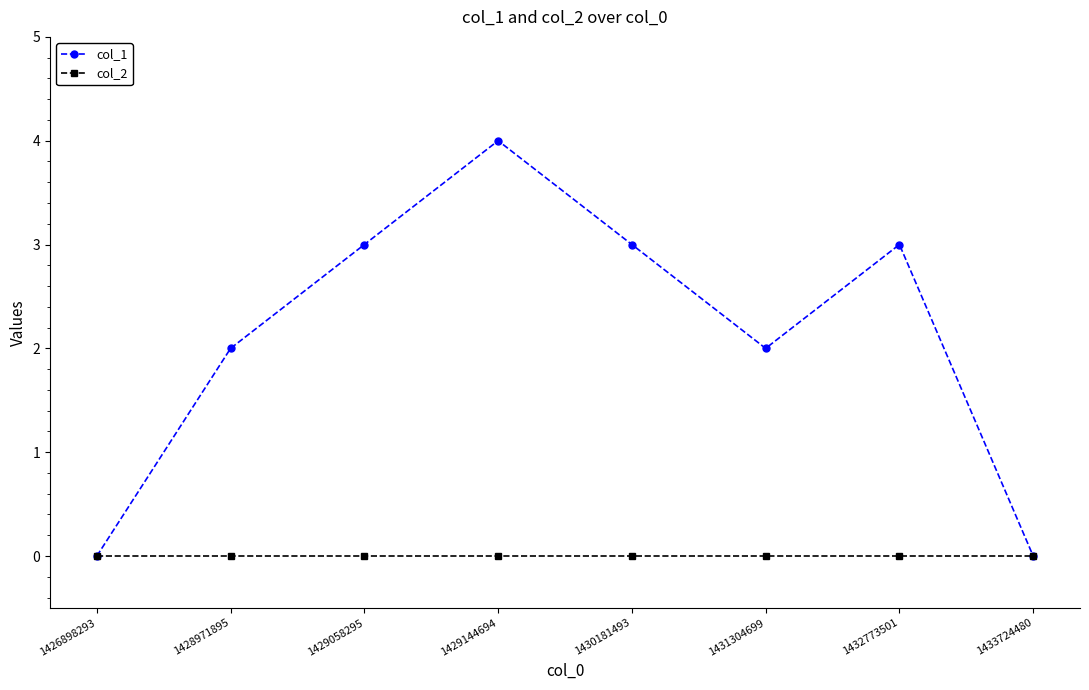

Reading left to right, what are all the values shown in this chart?

col_1: 0	2	3	4	3	2	3	0
col_2: 0	0	0	0	0	0	0	0